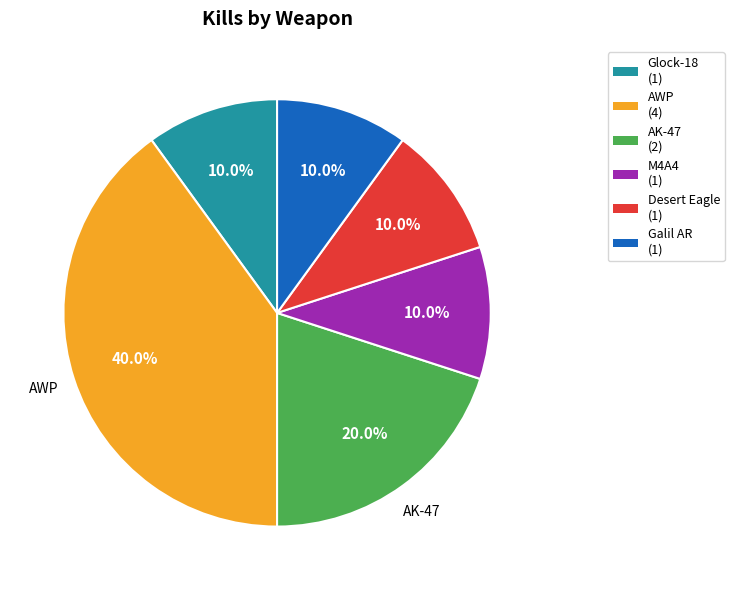

Does any single category account for the majority?

No